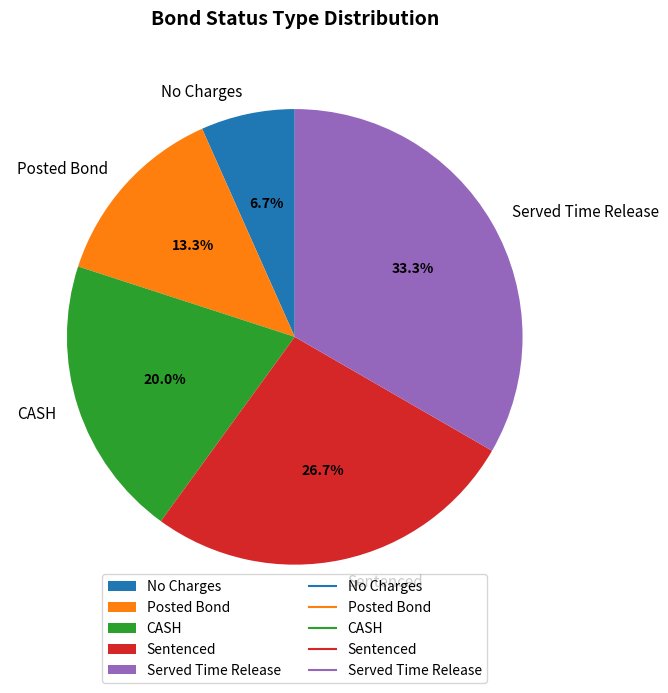

Is it true that Served Time Release is 19% of the pie?

False